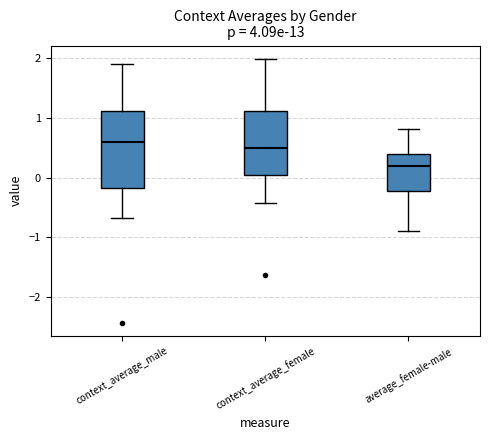

Where does the median line of the box for context_average_female sit on the y-axis? The values are not printed on the chart, so give them approximately, as read against the axis.

0.5